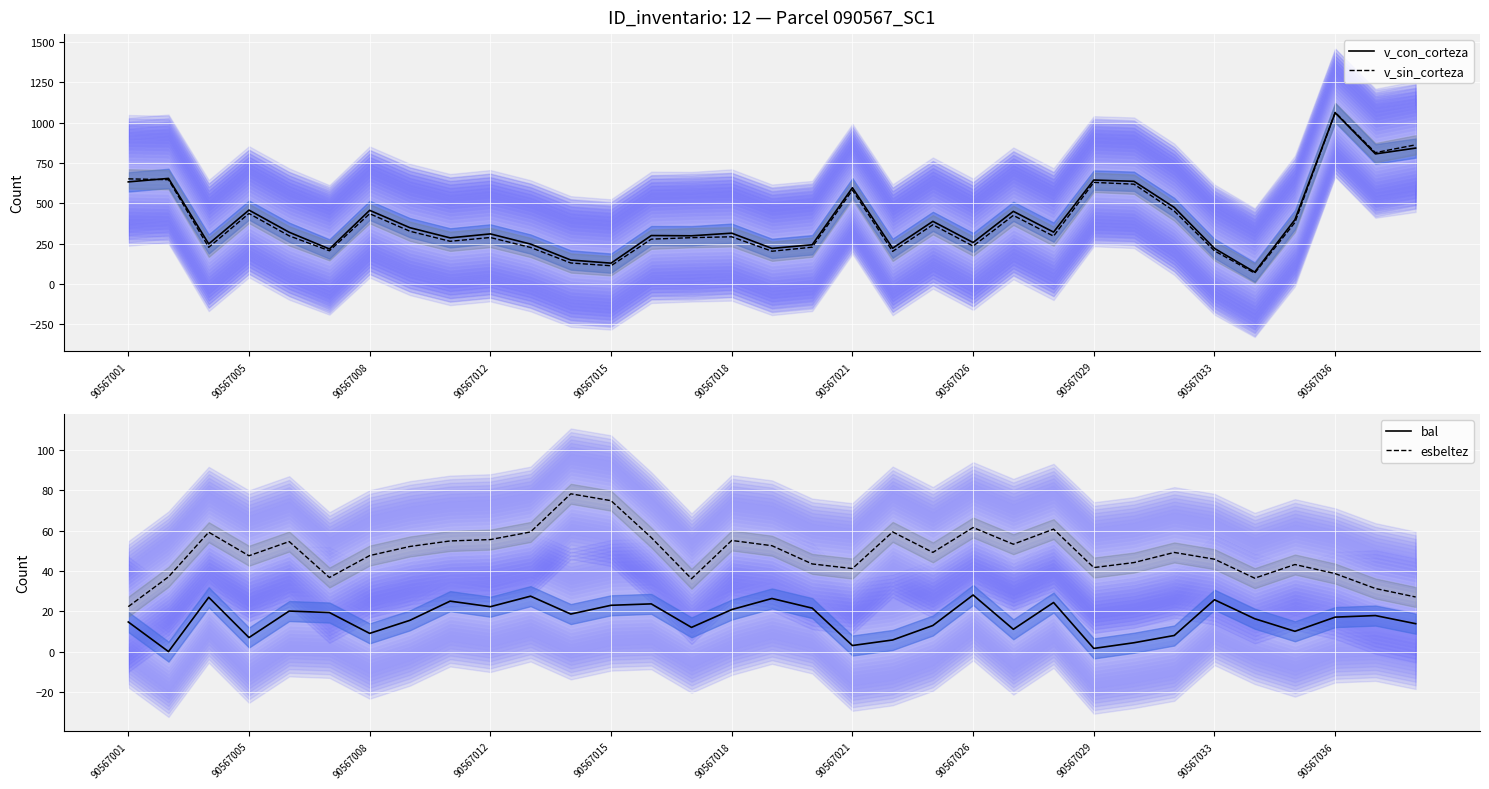

How many categories are shown in the chart?

33